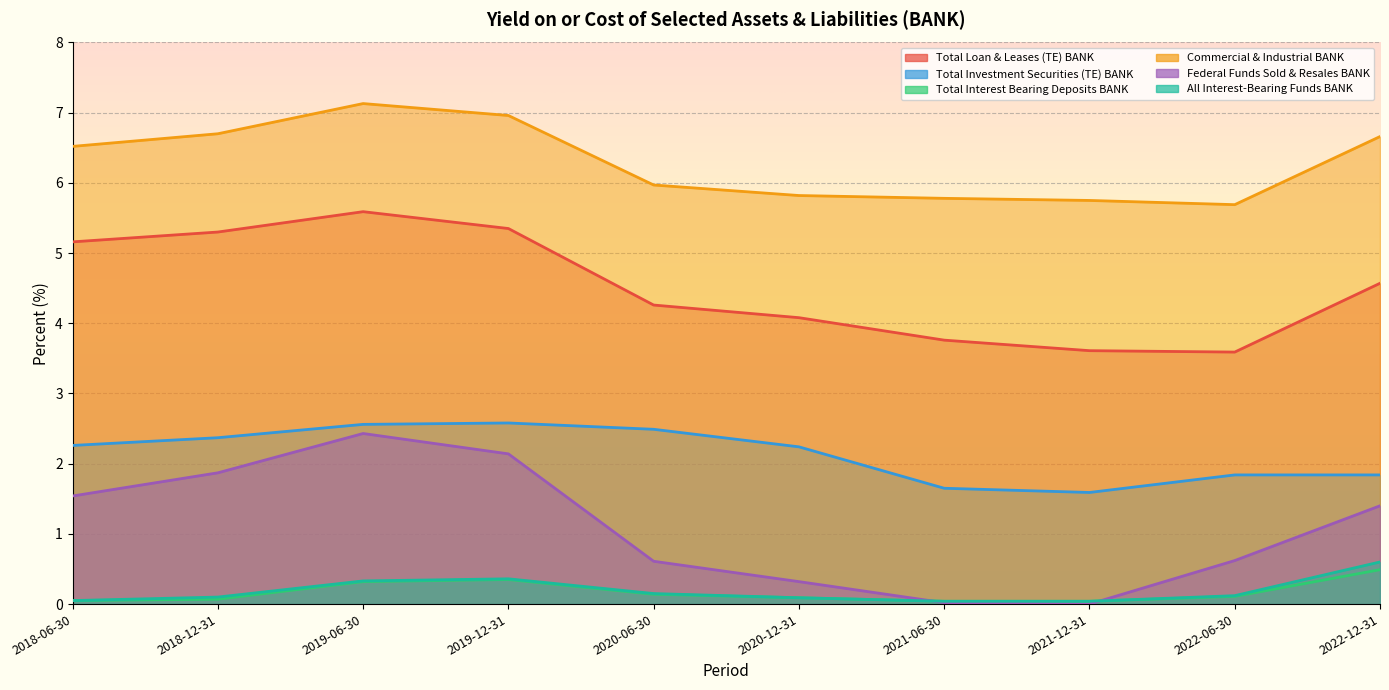

Where does the Total Loan & Leases (TE) BANK series first go above 4?

2018-06-30